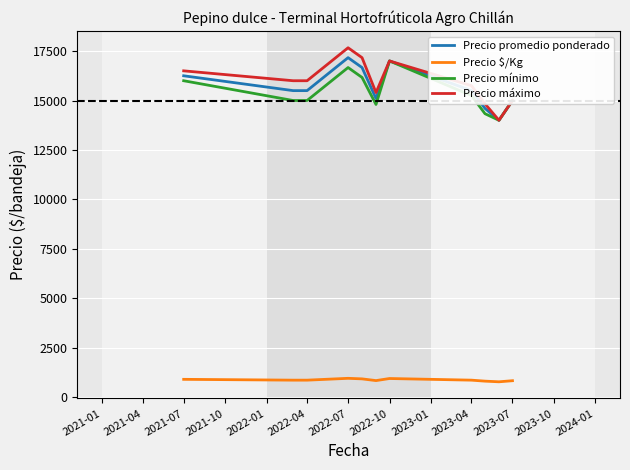

What is the minimum value shown in the chart?

778.0